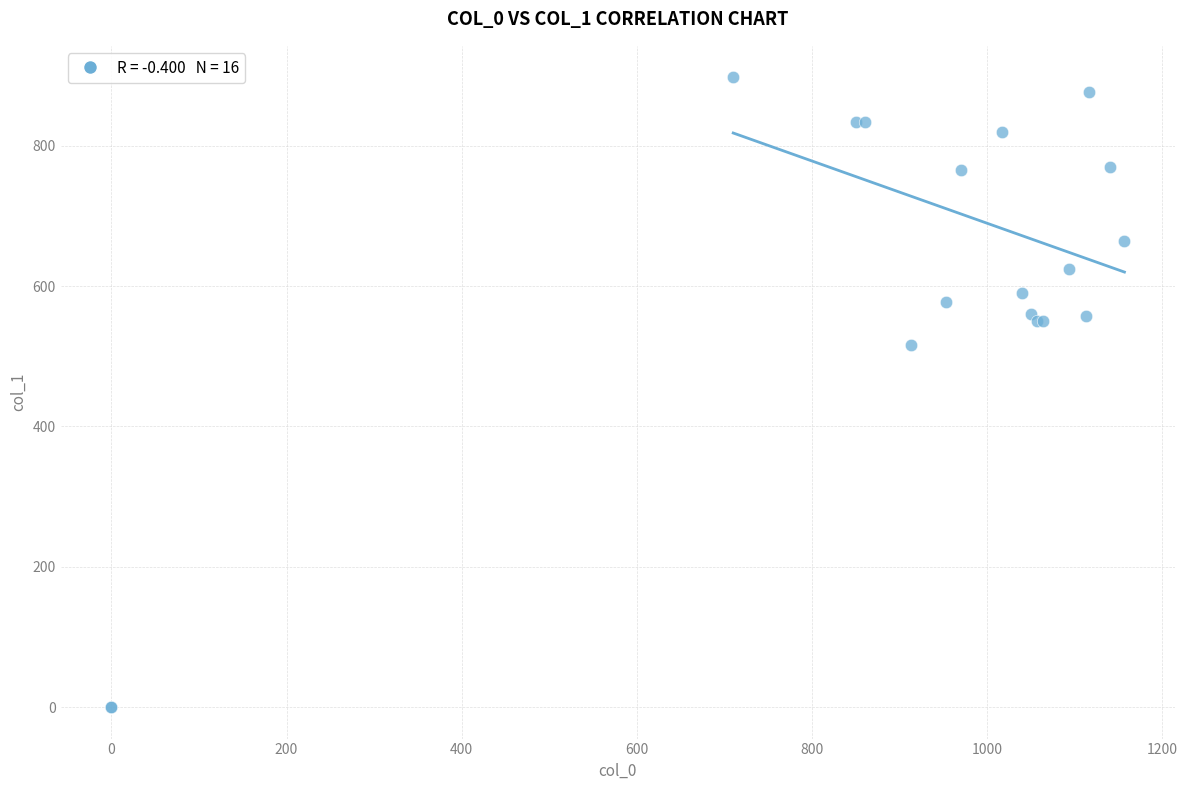

What Y value in the scatter plot is closest to 448?

516.4